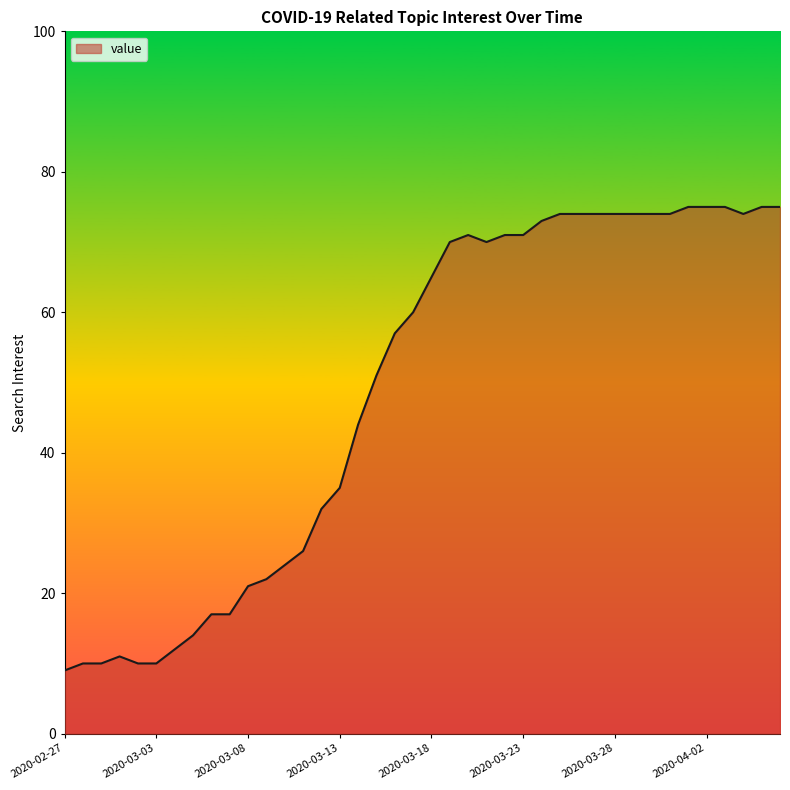

What is the difference between the maximum and minimum values?

66